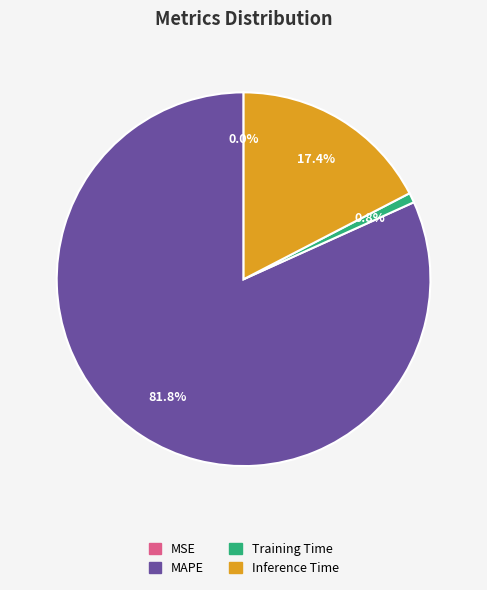

Combined, do Training Time and MAPE account for over 50%?

Yes